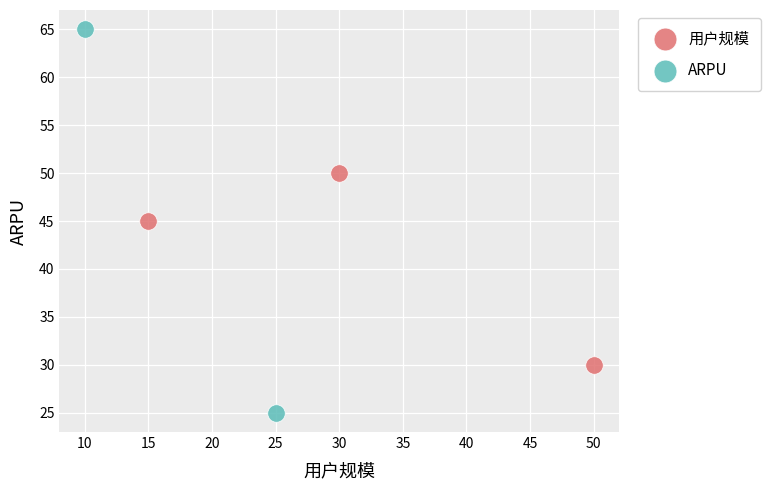

Which series has the widest spread of Y values?

ARPU